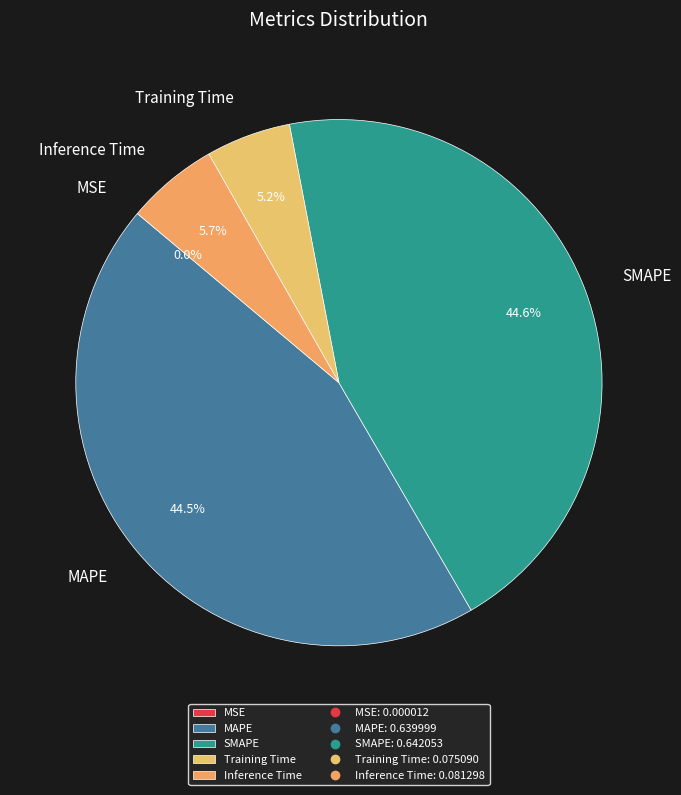

To the nearest percent, what is the combined percentage of Training Time and MAPE?

50%